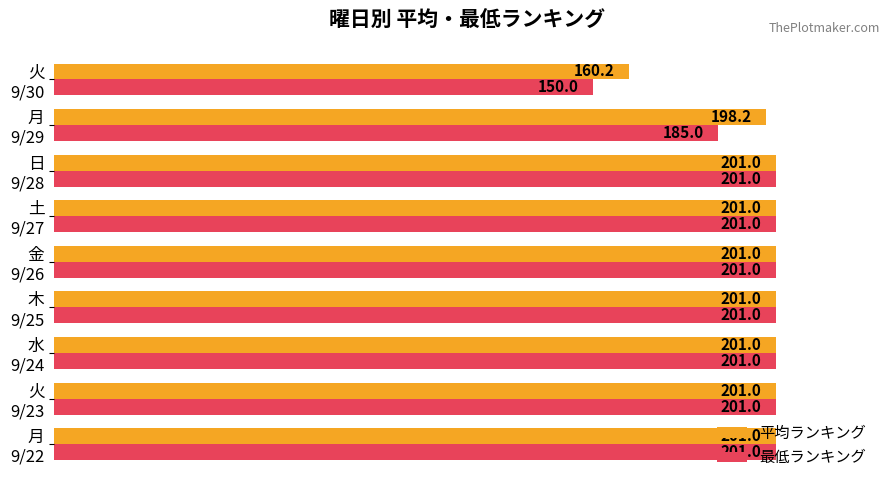

List the series in order of their overall mean, highest first.

平均ランキング, 最低ランキング